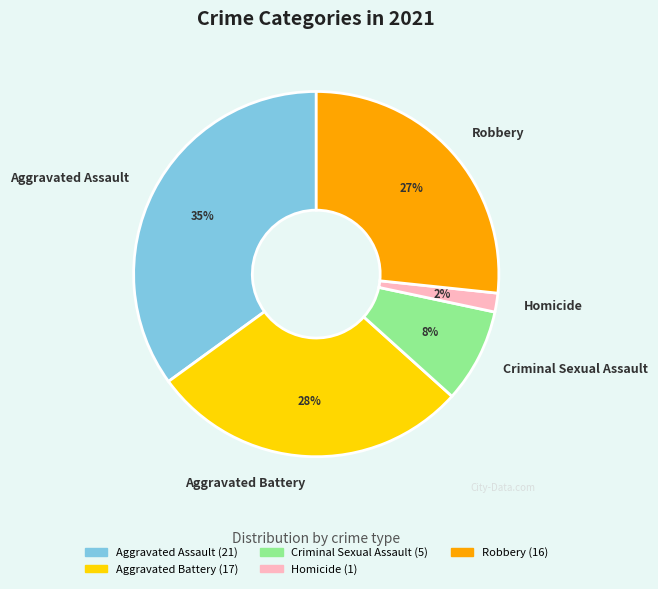

Does Homicide account for over 50% of the chart?

No